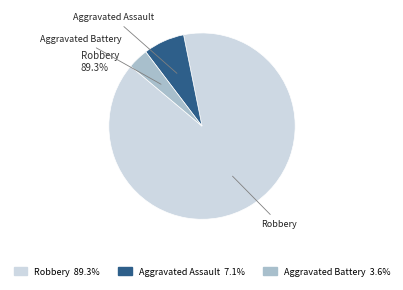

What percentage is NOT represented by Robbery?

10.7%